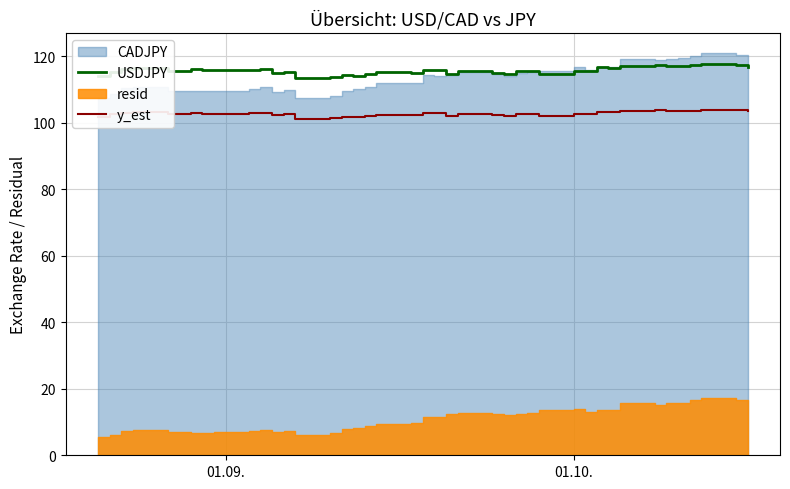

True or false: y_est and USDJPY intersect in this chart.

False